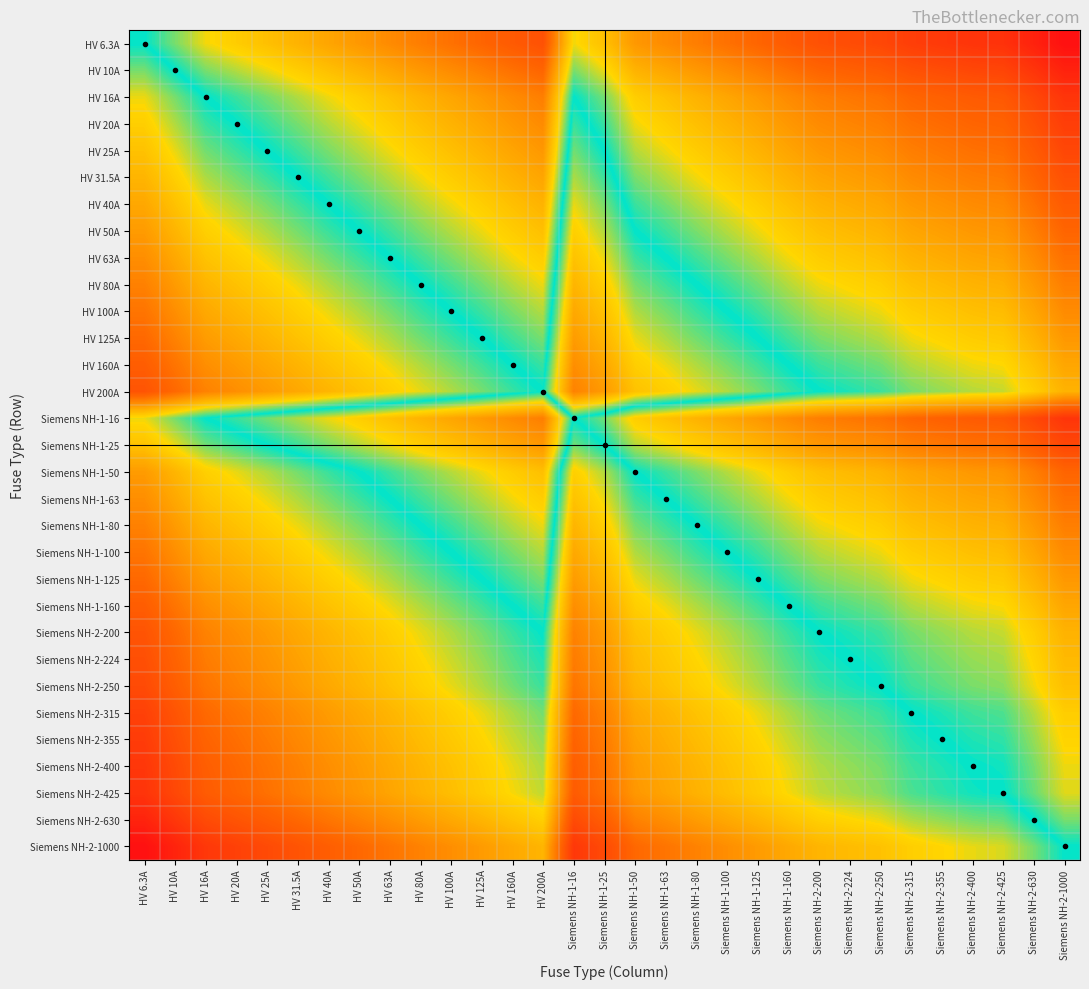

Reading left to right, what are all the values shown in this chart?

HV 6.3A: HV 6.3A=0.0	HV 10A=-0.2	HV 16A=-0.4	HV 20A=-0.5	HV 25A=-0.6	HV 31.5A=-0.7	HV 40A=-0.8	HV 50A=-0.9	HV 63A=-1.0	HV 80A=-1.1	HV 100A=-1.2	HV 125A=-1.3	HV 160A=-1.4	HV 200A=-1.5	Siemens NH-1-16=-0.4	Siemens NH-1-25=-0.6	Siemens NH-1-50=-0.9	Siemens NH-1-63=-1.0	Siemens NH-1-80=-1.1	Siemens NH-1-100=-1.2	Siemens NH-1-125=-1.3	Siemens NH-1-160=-1.4	Siemens NH-2-200=-1.5	Siemens NH-2-224=-1.5	Siemens NH-2-250=-1.6	Siemens NH-2-315=-1.7	Siemens NH-2-355=-1.7	Siemens NH-2-400=-1.8	Siemens NH-2-425=-1.8	Siemens NH-2-630=-2.0	Siemens NH-2-1000=-2.1
HV 10A: HV 6.3A=0.2	HV 10A=0.0	HV 16A=-0.2	HV 20A=-0.3	HV 25A=-0.4	HV 31.5A=-0.5	HV 40A=-0.6	HV 50A=-0.7	HV 63A=-0.8	HV 80A=-0.9	HV 100A=-1.0	HV 125A=-1.1	HV 160A=-1.2	HV 200A=-1.3	Siemens NH-1-16=-0.2	Siemens NH-1-25=-0.4	Siemens NH-1-50=-0.7	Siemens NH-1-63=-0.8	Siemens NH-1-80=-0.9	Siemens NH-1-100=-1.0	Siemens NH-1-125=-1.1	Siemens NH-1-160=-1.2	Siemens NH-2-200=-1.3	Siemens NH-2-224=-1.3	Siemens NH-2-250=-1.4	Siemens NH-2-315=-1.5	Siemens NH-2-355=-1.5	Siemens NH-2-400=-1.6	Siemens NH-2-425=-1.6	Siemens NH-2-630=-1.8	Siemens NH-2-1000=-2.0
HV 16A: HV 6.3A=0.4	HV 10A=0.2	HV 16A=0.0	HV 20A=-0.1	HV 25A=-0.2	HV 31.5A=-0.3	HV 40A=-0.4	HV 50A=-0.5	HV 63A=-0.6	HV 80A=-0.7	HV 100A=-0.8	HV 125A=-0.9	HV 160A=-1.0	HV 200A=-1.1	Siemens NH-1-16=0.0	Siemens NH-1-25=-0.2	Siemens NH-1-50=-0.5	Siemens NH-1-63=-0.6	Siemens NH-1-80=-0.7	Siemens NH-1-100=-0.8	Siemens NH-1-125=-0.9	Siemens NH-1-160=-1.0	Siemens NH-2-200=-1.1	Siemens NH-2-224=-1.1	Siemens NH-2-250=-1.2	Siemens NH-2-315=-1.3	Siemens NH-2-355=-1.3	Siemens NH-2-400=-1.4	Siemens NH-2-425=-1.4	Siemens NH-2-630=-1.6	Siemens NH-2-1000=-1.8
HV 20A: HV 6.3A=0.5	HV 10A=0.3	HV 16A=0.1	HV 20A=0.0	HV 25A=-0.1	HV 31.5A=-0.2	HV 40A=-0.3	HV 50A=-0.4	HV 63A=-0.5	HV 80A=-0.6	HV 100A=-0.7	HV 125A=-0.8	HV 160A=-0.9	HV 200A=-1.0	Siemens NH-1-16=0.1	Siemens NH-1-25=-0.1	Siemens NH-1-50=-0.4	Siemens NH-1-63=-0.5	Siemens NH-1-80=-0.6	Siemens NH-1-100=-0.7	Siemens NH-1-125=-0.8	Siemens NH-1-160=-0.9	Siemens NH-2-200=-1.0	Siemens NH-2-224=-1.0	Siemens NH-2-250=-1.1	Siemens NH-2-315=-1.2	Siemens NH-2-355=-1.2	Siemens NH-2-400=-1.3	Siemens NH-2-425=-1.3	Siemens NH-2-630=-1.5	Siemens NH-2-1000=-1.7
HV 25A: HV 6.3A=0.6	HV 10A=0.4	HV 16A=0.2	HV 20A=0.1	HV 25A=0.0	HV 31.5A=-0.1	HV 40A=-0.2	HV 50A=-0.3	HV 63A=-0.4	HV 80A=-0.5	HV 100A=-0.6	HV 125A=-0.7	HV 160A=-0.8	HV 200A=-0.9	Siemens NH-1-16=0.2	Siemens NH-1-25=0.0	Siemens NH-1-50=-0.3	Siemens NH-1-63=-0.4	Siemens NH-1-80=-0.5	Siemens NH-1-100=-0.6	Siemens NH-1-125=-0.7	Siemens NH-1-160=-0.8	Siemens NH-2-200=-0.9	Siemens NH-2-224=-0.9	Siemens NH-2-250=-1.0	Siemens NH-2-315=-1.1	Siemens NH-2-355=-1.1	Siemens NH-2-400=-1.2	Siemens NH-2-425=-1.2	Siemens NH-2-630=-1.4	Siemens NH-2-1000=-1.6
HV 31.5A: HV 6.3A=0.7	HV 10A=0.5	HV 16A=0.3	HV 20A=0.2	HV 25A=0.1	HV 31.5A=0.0	HV 40A=-0.1	HV 50A=-0.2	HV 63A=-0.3	HV 80A=-0.4	HV 100A=-0.5	HV 125A=-0.6	HV 160A=-0.7	HV 200A=-0.8	Siemens NH-1-16=0.3	Siemens NH-1-25=0.1	Siemens NH-1-50=-0.2	Siemens NH-1-63=-0.3	Siemens NH-1-80=-0.4	Siemens NH-1-100=-0.5	Siemens NH-1-125=-0.6	Siemens NH-1-160=-0.7	Siemens NH-2-200=-0.8	Siemens NH-2-224=-0.8	Siemens NH-2-250=-0.9	Siemens NH-2-315=-1.0	Siemens NH-2-355=-1.0	Siemens NH-2-400=-1.1	Siemens NH-2-425=-1.1	Siemens NH-2-630=-1.3	Siemens NH-2-1000=-1.5
HV 40A: HV 6.3A=0.8	HV 10A=0.6	HV 16A=0.4	HV 20A=0.3	HV 25A=0.2	HV 31.5A=0.1	HV 40A=0.0	HV 50A=-0.1	HV 63A=-0.2	HV 80A=-0.3	HV 100A=-0.4	HV 125A=-0.5	HV 160A=-0.6	HV 200A=-0.7	Siemens NH-1-16=0.4	Siemens NH-1-25=0.2	Siemens NH-1-50=-0.1	Siemens NH-1-63=-0.2	Siemens NH-1-80=-0.3	Siemens NH-1-100=-0.4	Siemens NH-1-125=-0.5	Siemens NH-1-160=-0.6	Siemens NH-2-200=-0.7	Siemens NH-2-224=-0.7	Siemens NH-2-250=-0.8	Siemens NH-2-315=-0.9	Siemens NH-2-355=-0.9	Siemens NH-2-400=-1.0	Siemens NH-2-425=-1.0	Siemens NH-2-630=-1.2	Siemens NH-2-1000=-1.4
HV 50A: HV 6.3A=0.9	HV 10A=0.7	HV 16A=0.5	HV 20A=0.4	HV 25A=0.3	HV 31.5A=0.2	HV 40A=0.1	HV 50A=0.0	HV 63A=-0.1	HV 80A=-0.2	HV 100A=-0.3	HV 125A=-0.4	HV 160A=-0.5	HV 200A=-0.6	Siemens NH-1-16=0.5	Siemens NH-1-25=0.3	Siemens NH-1-50=0.0	Siemens NH-1-63=-0.1	Siemens NH-1-80=-0.2	Siemens NH-1-100=-0.3	Siemens NH-1-125=-0.4	Siemens NH-1-160=-0.5	Siemens NH-2-200=-0.6	Siemens NH-2-224=-0.6	Siemens NH-2-250=-0.7	Siemens NH-2-315=-0.8	Siemens NH-2-355=-0.8	Siemens NH-2-400=-0.9	Siemens NH-2-425=-0.9	Siemens NH-2-630=-1.1	Siemens NH-2-1000=-1.3
HV 63A: HV 6.3A=1.0	HV 10A=0.8	HV 16A=0.6	HV 20A=0.5	HV 25A=0.4	HV 31.5A=0.3	HV 40A=0.2	HV 50A=0.1	HV 63A=0.0	HV 80A=-0.1	HV 100A=-0.2	HV 125A=-0.3	HV 160A=-0.4	HV 200A=-0.5	Siemens NH-1-16=0.6	Siemens NH-1-25=0.4	Siemens NH-1-50=0.1	Siemens NH-1-63=0.0	Siemens NH-1-80=-0.1	Siemens NH-1-100=-0.2	Siemens NH-1-125=-0.3	Siemens NH-1-160=-0.4	Siemens NH-2-200=-0.5	Siemens NH-2-224=-0.5	Siemens NH-2-250=-0.6	Siemens NH-2-315=-0.7	Siemens NH-2-355=-0.7	Siemens NH-2-400=-0.8	Siemens NH-2-425=-0.8	Siemens NH-2-630=-1.0	Siemens NH-2-1000=-1.2
HV 80A: HV 6.3A=1.1	HV 10A=0.9	HV 16A=0.7	HV 20A=0.6	HV 25A=0.5	HV 31.5A=0.4	HV 40A=0.3	HV 50A=0.2	HV 63A=0.1	HV 80A=0.0	HV 100A=-0.1	HV 125A=-0.2	HV 160A=-0.3	HV 200A=-0.4	Siemens NH-1-16=0.7	Siemens NH-1-25=0.5	Siemens NH-1-50=0.2	Siemens NH-1-63=0.1	Siemens NH-1-80=0.0	Siemens NH-1-100=-0.1	Siemens NH-1-125=-0.2	Siemens NH-1-160=-0.3	Siemens NH-2-200=-0.4	Siemens NH-2-224=-0.4	Siemens NH-2-250=-0.5	Siemens NH-2-315=-0.6	Siemens NH-2-355=-0.6	Siemens NH-2-400=-0.7	Siemens NH-2-425=-0.7	Siemens NH-2-630=-0.9	Siemens NH-2-1000=-1.1
HV 100A: HV 6.3A=1.2	HV 10A=1.0	HV 16A=0.8	HV 20A=0.7	HV 25A=0.6	HV 31.5A=0.5	HV 40A=0.4	HV 50A=0.3	HV 63A=0.2	HV 80A=0.1	HV 100A=0.0	HV 125A=-0.1	HV 160A=-0.2	HV 200A=-0.3	Siemens NH-1-16=0.8	Siemens NH-1-25=0.6	Siemens NH-1-50=0.3	Siemens NH-1-63=0.2	Siemens NH-1-80=0.1	Siemens NH-1-100=0.0	Siemens NH-1-125=-0.1	Siemens NH-1-160=-0.2	Siemens NH-2-200=-0.3	Siemens NH-2-224=-0.3	Siemens NH-2-250=-0.4	Siemens NH-2-315=-0.5	Siemens NH-2-355=-0.5	Siemens NH-2-400=-0.6	Siemens NH-2-425=-0.6	Siemens NH-2-630=-0.8	Siemens NH-2-1000=-1.0
HV 125A: HV 6.3A=1.3	HV 10A=1.1	HV 16A=0.9	HV 20A=0.8	HV 25A=0.7	HV 31.5A=0.6	HV 40A=0.5	HV 50A=0.4	HV 63A=0.3	HV 80A=0.2	HV 100A=0.1	HV 125A=0.0	HV 160A=-0.1	HV 200A=-0.2	Siemens NH-1-16=0.9	Siemens NH-1-25=0.7	Siemens NH-1-50=0.4	Siemens NH-1-63=0.3	Siemens NH-1-80=0.2	Siemens NH-1-100=0.1	Siemens NH-1-125=0.0	Siemens NH-1-160=-0.1	Siemens NH-2-200=-0.2	Siemens NH-2-224=-0.3	Siemens NH-2-250=-0.3	Siemens NH-2-315=-0.4	Siemens NH-2-355=-0.5	Siemens NH-2-400=-0.5	Siemens NH-2-425=-0.5	Siemens NH-2-630=-0.7	Siemens NH-2-1000=-0.9
HV 160A: HV 6.3A=1.4	HV 10A=1.2	HV 16A=1.0	HV 20A=0.9	HV 25A=0.8	HV 31.5A=0.7	HV 40A=0.6	HV 50A=0.5	HV 63A=0.4	HV 80A=0.3	HV 100A=0.2	HV 125A=0.1	HV 160A=0.0	HV 200A=-0.1	Siemens NH-1-16=1.0	Siemens NH-1-25=0.8	Siemens NH-1-50=0.5	Siemens NH-1-63=0.4	Siemens NH-1-80=0.3	Siemens NH-1-100=0.2	Siemens NH-1-125=0.1	Siemens NH-1-160=0.0	Siemens NH-2-200=-0.1	Siemens NH-2-224=-0.1	Siemens NH-2-250=-0.2	Siemens NH-2-315=-0.3	Siemens NH-2-355=-0.3	Siemens NH-2-400=-0.4	Siemens NH-2-425=-0.4	Siemens NH-2-630=-0.6	Siemens NH-2-1000=-0.8
HV 200A: HV 6.3A=1.5	HV 10A=1.3	HV 16A=1.1	HV 20A=1.0	HV 25A=0.9	HV 31.5A=0.8	HV 40A=0.7	HV 50A=0.6	HV 63A=0.5	HV 80A=0.4	HV 100A=0.3	HV 125A=0.2	HV 160A=0.1	HV 200A=0.0	Siemens NH-1-16=1.1	Siemens NH-1-25=0.9	Siemens NH-1-50=0.6	Siemens NH-1-63=0.5	Siemens NH-1-80=0.4	Siemens NH-1-100=0.3	Siemens NH-1-125=0.2	Siemens NH-1-160=0.1	Siemens NH-2-200=0.0	Siemens NH-2-224=-0.0	Siemens NH-2-250=-0.1	Siemens NH-2-315=-0.2	Siemens NH-2-355=-0.2	Siemens NH-2-400=-0.3	Siemens NH-2-425=-0.3	Siemens NH-2-630=-0.5	Siemens NH-2-1000=-0.7
Siemens NH-1-16: HV 6.3A=0.4	HV 10A=0.2	HV 16A=0.0	HV 20A=-0.1	HV 25A=-0.2	HV 31.5A=-0.3	HV 40A=-0.4	HV 50A=-0.5	HV 63A=-0.6	HV 80A=-0.7	HV 100A=-0.8	HV 125A=-0.9	HV 160A=-1.0	HV 200A=-1.1	Siemens NH-1-16=0.0	Siemens NH-1-25=-0.2	Siemens NH-1-50=-0.5	Siemens NH-1-63=-0.6	Siemens NH-1-80=-0.7	Siemens NH-1-100=-0.8	Siemens NH-1-125=-0.9	Siemens NH-1-160=-1.0	Siemens NH-2-200=-1.1	Siemens NH-2-224=-1.1	Siemens NH-2-250=-1.2	Siemens NH-2-315=-1.3	Siemens NH-2-355=-1.3	Siemens NH-2-400=-1.4	Siemens NH-2-425=-1.4	Siemens NH-2-630=-1.6	Siemens NH-2-1000=-1.8
Siemens NH-1-25: HV 6.3A=0.6	HV 10A=0.4	HV 16A=0.2	HV 20A=0.1	HV 25A=0.0	HV 31.5A=-0.1	HV 40A=-0.2	HV 50A=-0.3	HV 63A=-0.4	HV 80A=-0.5	HV 100A=-0.6	HV 125A=-0.7	HV 160A=-0.8	HV 200A=-0.9	Siemens NH-1-16=0.2	Siemens NH-1-25=0.0	Siemens NH-1-50=-0.3	Siemens NH-1-63=-0.4	Siemens NH-1-80=-0.5	Siemens NH-1-100=-0.6	Siemens NH-1-125=-0.7	Siemens NH-1-160=-0.8	Siemens NH-2-200=-0.9	Siemens NH-2-224=-0.9	Siemens NH-2-250=-1.0	Siemens NH-2-315=-1.1	Siemens NH-2-355=-1.1	Siemens NH-2-400=-1.2	Siemens NH-2-425=-1.2	Siemens NH-2-630=-1.4	Siemens NH-2-1000=-1.6
Siemens NH-1-50: HV 6.3A=0.9	HV 10A=0.7	HV 16A=0.5	HV 20A=0.4	HV 25A=0.3	HV 31.5A=0.2	HV 40A=0.1	HV 50A=0.0	HV 63A=-0.1	HV 80A=-0.2	HV 100A=-0.3	HV 125A=-0.4	HV 160A=-0.5	HV 200A=-0.6	Siemens NH-1-16=0.5	Siemens NH-1-25=0.3	Siemens NH-1-50=0.0	Siemens NH-1-63=-0.1	Siemens NH-1-80=-0.2	Siemens NH-1-100=-0.3	Siemens NH-1-125=-0.4	Siemens NH-1-160=-0.5	Siemens NH-2-200=-0.6	Siemens NH-2-224=-0.6	Siemens NH-2-250=-0.7	Siemens NH-2-315=-0.8	Siemens NH-2-355=-0.8	Siemens NH-2-400=-0.9	Siemens NH-2-425=-0.9	Siemens NH-2-630=-1.1	Siemens NH-2-1000=-1.3
Siemens NH-1-63: HV 6.3A=1.0	HV 10A=0.8	HV 16A=0.6	HV 20A=0.5	HV 25A=0.4	HV 31.5A=0.3	HV 40A=0.2	HV 50A=0.1	HV 63A=0.0	HV 80A=-0.1	HV 100A=-0.2	HV 125A=-0.3	HV 160A=-0.4	HV 200A=-0.5	Siemens NH-1-16=0.6	Siemens NH-1-25=0.4	Siemens NH-1-50=0.1	Siemens NH-1-63=0.0	Siemens NH-1-80=-0.1	Siemens NH-1-100=-0.2	Siemens NH-1-125=-0.3	Siemens NH-1-160=-0.4	Siemens NH-2-200=-0.5	Siemens NH-2-224=-0.5	Siemens NH-2-250=-0.6	Siemens NH-2-315=-0.7	Siemens NH-2-355=-0.7	Siemens NH-2-400=-0.8	Siemens NH-2-425=-0.8	Siemens NH-2-630=-1.0	Siemens NH-2-1000=-1.2
Siemens NH-1-80: HV 6.3A=1.1	HV 10A=0.9	HV 16A=0.7	HV 20A=0.6	HV 25A=0.5	HV 31.5A=0.4	HV 40A=0.3	HV 50A=0.2	HV 63A=0.1	HV 80A=0.0	HV 100A=-0.1	HV 125A=-0.2	HV 160A=-0.3	HV 200A=-0.4	Siemens NH-1-16=0.7	Siemens NH-1-25=0.5	Siemens NH-1-50=0.2	Siemens NH-1-63=0.1	Siemens NH-1-80=0.0	Siemens NH-1-100=-0.1	Siemens NH-1-125=-0.2	Siemens NH-1-160=-0.3	Siemens NH-2-200=-0.4	Siemens NH-2-224=-0.4	Siemens NH-2-250=-0.5	Siemens NH-2-315=-0.6	Siemens NH-2-355=-0.6	Siemens NH-2-400=-0.7	Siemens NH-2-425=-0.7	Siemens NH-2-630=-0.9	Siemens NH-2-1000=-1.1
Siemens NH-1-100: HV 6.3A=1.2	HV 10A=1.0	HV 16A=0.8	HV 20A=0.7	HV 25A=0.6	HV 31.5A=0.5	HV 40A=0.4	HV 50A=0.3	HV 63A=0.2	HV 80A=0.1	HV 100A=0.0	HV 125A=-0.1	HV 160A=-0.2	HV 200A=-0.3	Siemens NH-1-16=0.8	Siemens NH-1-25=0.6	Siemens NH-1-50=0.3	Siemens NH-1-63=0.2	Siemens NH-1-80=0.1	Siemens NH-1-100=0.0	Siemens NH-1-125=-0.1	Siemens NH-1-160=-0.2	Siemens NH-2-200=-0.3	Siemens NH-2-224=-0.3	Siemens NH-2-250=-0.4	Siemens NH-2-315=-0.5	Siemens NH-2-355=-0.5	Siemens NH-2-400=-0.6	Siemens NH-2-425=-0.6	Siemens NH-2-630=-0.8	Siemens NH-2-1000=-1.0
Siemens NH-1-125: HV 6.3A=1.3	HV 10A=1.1	HV 16A=0.9	HV 20A=0.8	HV 25A=0.7	HV 31.5A=0.6	HV 40A=0.5	HV 50A=0.4	HV 63A=0.3	HV 80A=0.2	HV 100A=0.1	HV 125A=0.0	HV 160A=-0.1	HV 200A=-0.2	Siemens NH-1-16=0.9	Siemens NH-1-25=0.7	Siemens NH-1-50=0.4	Siemens NH-1-63=0.3	Siemens NH-1-80=0.2	Siemens NH-1-100=0.1	Siemens NH-1-125=0.0	Siemens NH-1-160=-0.1	Siemens NH-2-200=-0.2	Siemens NH-2-224=-0.3	Siemens NH-2-250=-0.3	Siemens NH-2-315=-0.4	Siemens NH-2-355=-0.5	Siemens NH-2-400=-0.5	Siemens NH-2-425=-0.5	Siemens NH-2-630=-0.7	Siemens NH-2-1000=-0.9
Siemens NH-1-160: HV 6.3A=1.4	HV 10A=1.2	HV 16A=1.0	HV 20A=0.9	HV 25A=0.8	HV 31.5A=0.7	HV 40A=0.6	HV 50A=0.5	HV 63A=0.4	HV 80A=0.3	HV 100A=0.2	HV 125A=0.1	HV 160A=0.0	HV 200A=-0.1	Siemens NH-1-16=1.0	Siemens NH-1-25=0.8	Siemens NH-1-50=0.5	Siemens NH-1-63=0.4	Siemens NH-1-80=0.3	Siemens NH-1-100=0.2	Siemens NH-1-125=0.1	Siemens NH-1-160=0.0	Siemens NH-2-200=-0.1	Siemens NH-2-224=-0.1	Siemens NH-2-250=-0.2	Siemens NH-2-315=-0.3	Siemens NH-2-355=-0.3	Siemens NH-2-400=-0.4	Siemens NH-2-425=-0.4	Siemens NH-2-630=-0.6	Siemens NH-2-1000=-0.8
Siemens NH-2-200: HV 6.3A=1.5	HV 10A=1.3	HV 16A=1.1	HV 20A=1.0	HV 25A=0.9	HV 31.5A=0.8	HV 40A=0.7	HV 50A=0.6	HV 63A=0.5	HV 80A=0.4	HV 100A=0.3	HV 125A=0.2	HV 160A=0.1	HV 200A=0.0	Siemens NH-1-16=1.1	Siemens NH-1-25=0.9	Siemens NH-1-50=0.6	Siemens NH-1-63=0.5	Siemens NH-1-80=0.4	Siemens NH-1-100=0.3	Siemens NH-1-125=0.2	Siemens NH-1-160=0.1	Siemens NH-2-200=0.0	Siemens NH-2-224=-0.0	Siemens NH-2-250=-0.1	Siemens NH-2-315=-0.2	Siemens NH-2-355=-0.2	Siemens NH-2-400=-0.3	Siemens NH-2-425=-0.3	Siemens NH-2-630=-0.5	Siemens NH-2-1000=-0.7
Siemens NH-2-224: HV 6.3A=1.6	HV 10A=1.4	HV 16A=1.1	HV 20A=1.0	HV 25A=1.0	HV 31.5A=0.9	HV 40A=0.7	HV 50A=0.7	HV 63A=0.6	HV 80A=0.4	HV 100A=0.4	HV 125A=0.3	HV 160A=0.1	HV 200A=0.0	Siemens NH-1-16=1.1	Siemens NH-1-25=1.0	Siemens NH-1-50=0.7	Siemens NH-1-63=0.6	Siemens NH-1-80=0.4	Siemens NH-1-100=0.4	Siemens NH-1-125=0.3	Siemens NH-1-160=0.1	Siemens NH-2-200=0.0	Siemens NH-2-224=0.0	Siemens NH-2-250=-0.0	Siemens NH-2-315=-0.1	Siemens NH-2-355=-0.2	Siemens NH-2-400=-0.3	Siemens NH-2-425=-0.3	Siemens NH-2-630=-0.4	Siemens NH-2-1000=-0.6
Siemens NH-2-250: HV 6.3A=1.6	HV 10A=1.4	HV 16A=1.2	HV 20A=1.1	HV 25A=1.0	HV 31.5A=0.9	HV 40A=0.8	HV 50A=0.7	HV 63A=0.6	HV 80A=0.5	HV 100A=0.4	HV 125A=0.3	HV 160A=0.2	HV 200A=0.1	Siemens NH-1-16=1.2	Siemens NH-1-25=1.0	Siemens NH-1-50=0.7	Siemens NH-1-63=0.6	Siemens NH-1-80=0.5	Siemens NH-1-100=0.4	Siemens NH-1-125=0.3	Siemens NH-1-160=0.2	Siemens NH-2-200=0.1	Siemens NH-2-224=0.0	Siemens NH-2-250=0.0	Siemens NH-2-315=-0.1	Siemens NH-2-355=-0.2	Siemens NH-2-400=-0.2	Siemens NH-2-425=-0.2	Siemens NH-2-630=-0.4	Siemens NH-2-1000=-0.6
Siemens NH-2-315: HV 6.3A=1.7	HV 10A=1.5	HV 16A=1.3	HV 20A=1.2	HV 25A=1.1	HV 31.5A=1.0	HV 40A=0.9	HV 50A=0.8	HV 63A=0.7	HV 80A=0.6	HV 100A=0.5	HV 125A=0.4	HV 160A=0.3	HV 200A=0.2	Siemens NH-1-16=1.3	Siemens NH-1-25=1.1	Siemens NH-1-50=0.8	Siemens NH-1-63=0.7	Siemens NH-1-80=0.6	Siemens NH-1-100=0.5	Siemens NH-1-125=0.4	Siemens NH-1-160=0.3	Siemens NH-2-200=0.2	Siemens NH-2-224=0.1	Siemens NH-2-250=0.1	Siemens NH-2-315=0.0	Siemens NH-2-355=-0.1	Siemens NH-2-400=-0.1	Siemens NH-2-425=-0.1	Siemens NH-2-630=-0.3	Siemens NH-2-1000=-0.5
Siemens NH-2-355: HV 6.3A=1.8	HV 10A=1.6	HV 16A=1.3	HV 20A=1.2	HV 25A=1.2	HV 31.5A=1.1	HV 40A=0.9	HV 50A=0.9	HV 63A=0.8	HV 80A=0.6	HV 100A=0.6	HV 125A=0.5	HV 160A=0.3	HV 200A=0.2	Siemens NH-1-16=1.3	Siemens NH-1-25=1.2	Siemens NH-1-50=0.9	Siemens NH-1-63=0.8	Siemens NH-1-80=0.6	Siemens NH-1-100=0.6	Siemens NH-1-125=0.5	Siemens NH-1-160=0.3	Siemens NH-2-200=0.2	Siemens NH-2-224=0.2	Siemens NH-2-250=0.2	Siemens NH-2-315=0.1	Siemens NH-2-355=0.0	Siemens NH-2-400=-0.1	Siemens NH-2-425=-0.1	Siemens NH-2-630=-0.2	Siemens NH-2-1000=-0.4
Siemens NH-2-400: HV 6.3A=1.8	HV 10A=1.6	HV 16A=1.4	HV 20A=1.3	HV 25A=1.2	HV 31.5A=1.1	HV 40A=1.0	HV 50A=0.9	HV 63A=0.8	HV 80A=0.7	HV 100A=0.6	HV 125A=0.5	HV 160A=0.4	HV 200A=0.3	Siemens NH-1-16=1.4	Siemens NH-1-25=1.2	Siemens NH-1-50=0.9	Siemens NH-1-63=0.8	Siemens NH-1-80=0.7	Siemens NH-1-100=0.6	Siemens NH-1-125=0.5	Siemens NH-1-160=0.4	Siemens NH-2-200=0.3	Siemens NH-2-224=0.3	Siemens NH-2-250=0.2	Siemens NH-2-315=0.1	Siemens NH-2-355=0.1	Siemens NH-2-400=0.0	Siemens NH-2-425=-0.0	Siemens NH-2-630=-0.2	Siemens NH-2-1000=-0.4
Siemens NH-2-425: HV 6.3A=1.8	HV 10A=1.6	HV 16A=1.4	HV 20A=1.3	HV 25A=1.2	HV 31.5A=1.1	HV 40A=1.0	HV 50A=0.9	HV 63A=0.8	HV 80A=0.7	HV 100A=0.6	HV 125A=0.5	HV 160A=0.4	HV 200A=0.3	Siemens NH-1-16=1.4	Siemens NH-1-25=1.2	Siemens NH-1-50=0.9	Siemens NH-1-63=0.8	Siemens NH-1-80=0.7	Siemens NH-1-100=0.6	Siemens NH-1-125=0.5	Siemens NH-1-160=0.4	Siemens NH-2-200=0.3	Siemens NH-2-224=0.3	Siemens NH-2-250=0.2	Siemens NH-2-315=0.1	Siemens NH-2-355=0.1	Siemens NH-2-400=0.0	Siemens NH-2-425=0.0	Siemens NH-2-630=-0.2	Siemens NH-2-1000=-0.4
Siemens NH-2-630: HV 6.3A=2.0	HV 10A=1.8	HV 16A=1.6	HV 20A=1.5	HV 25A=1.4	HV 31.5A=1.3	HV 40A=1.2	HV 50A=1.1	HV 63A=1.0	HV 80A=0.9	HV 100A=0.8	HV 125A=0.7	HV 160A=0.6	HV 200A=0.5	Siemens NH-1-16=1.6	Siemens NH-1-25=1.4	Siemens NH-1-50=1.1	Siemens NH-1-63=1.0	Siemens NH-1-80=0.9	Siemens NH-1-100=0.8	Siemens NH-1-125=0.7	Siemens NH-1-160=0.6	Siemens NH-2-200=0.5	Siemens NH-2-224=0.4	Siemens NH-2-250=0.4	Siemens NH-2-315=0.3	Siemens NH-2-355=0.2	Siemens NH-2-400=0.2	Siemens NH-2-425=0.2	Siemens NH-2-630=0.0	Siemens NH-2-1000=-0.2
Siemens NH-2-1000: HV 6.3A=2.2	HV 10A=2.0	HV 16A=1.8	HV 20A=1.7	HV 25A=1.6	HV 31.5A=1.5	HV 40A=1.4	HV 50A=1.3	HV 63A=1.2	HV 80A=1.1	HV 100A=1.0	HV 125A=0.9	HV 160A=0.8	HV 200A=0.7	Siemens NH-1-16=1.8	Siemens NH-1-25=1.6	Siemens NH-1-50=1.3	Siemens NH-1-63=1.2	Siemens NH-1-80=1.1	Siemens NH-1-100=1.0	Siemens NH-1-125=0.9	Siemens NH-1-160=0.8	Siemens NH-2-200=0.7	Siemens NH-2-224=0.6	Siemens NH-2-250=0.6	Siemens NH-2-315=0.5	Siemens NH-2-355=0.4	Siemens NH-2-400=0.4	Siemens NH-2-425=0.4	Siemens NH-2-630=0.2	Siemens NH-2-1000=0.0